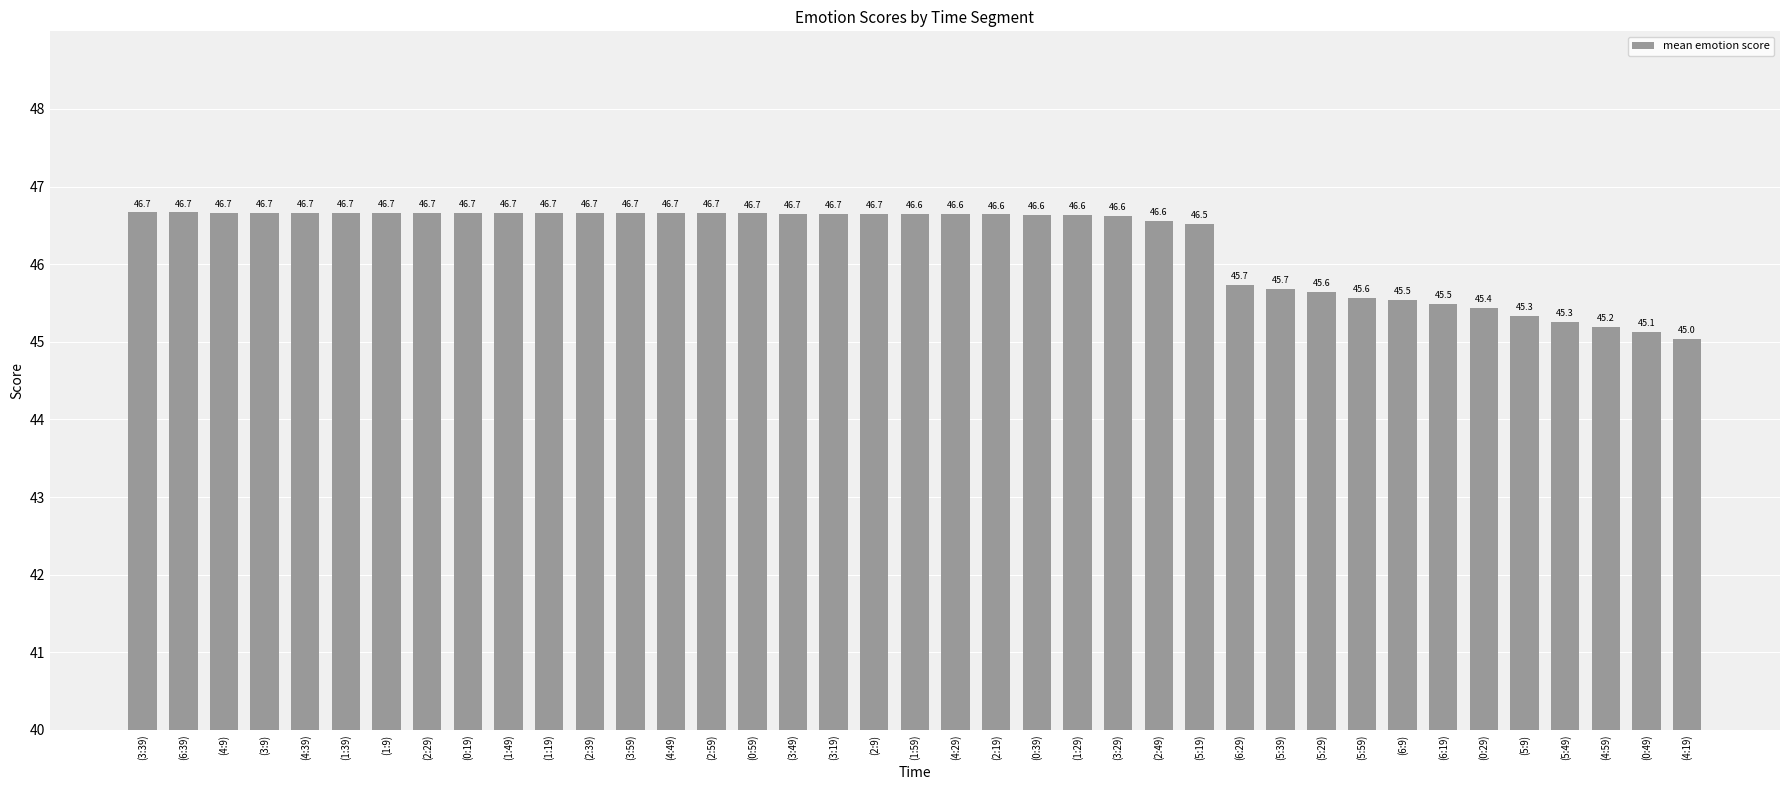

Are the bars horizontal?

No